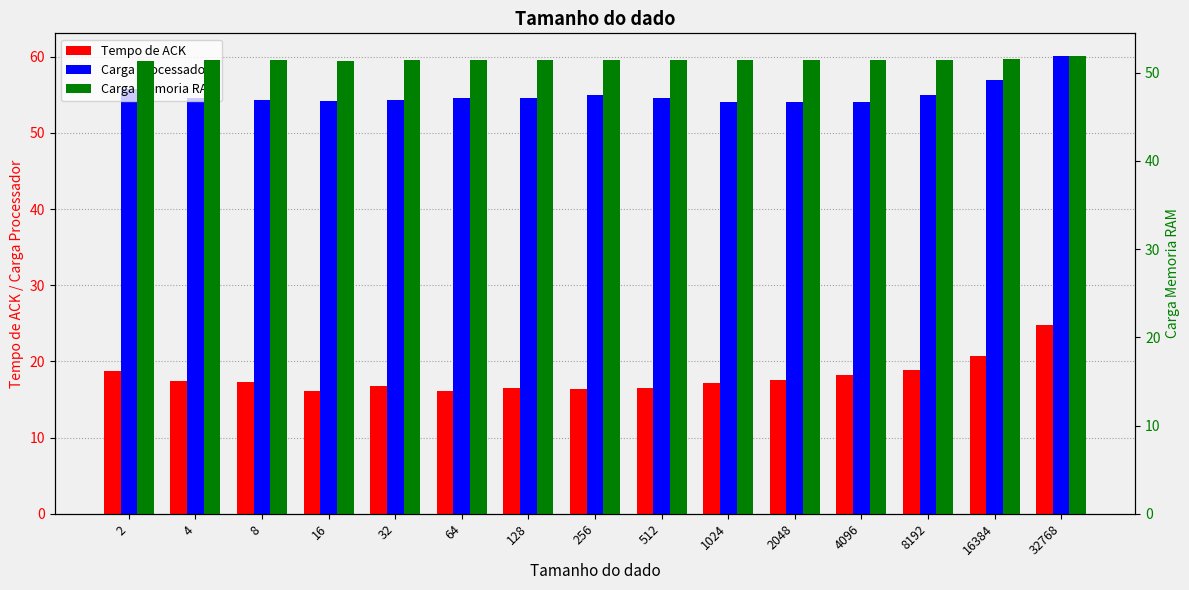

What is the maximum value shown in the chart?

60.1